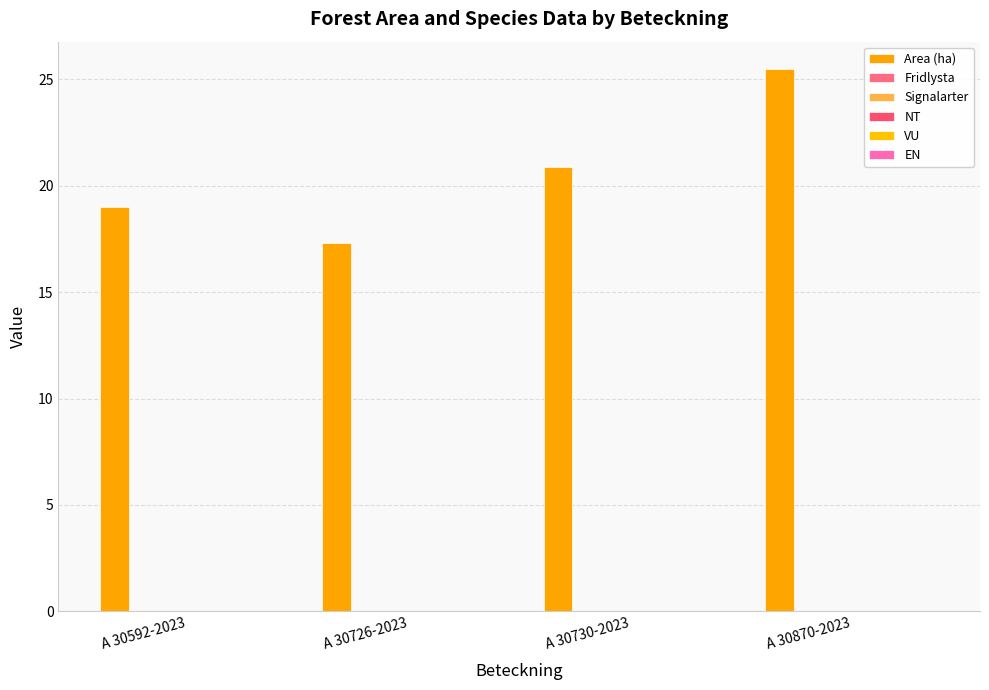

What is the greatest value displayed?

25.5